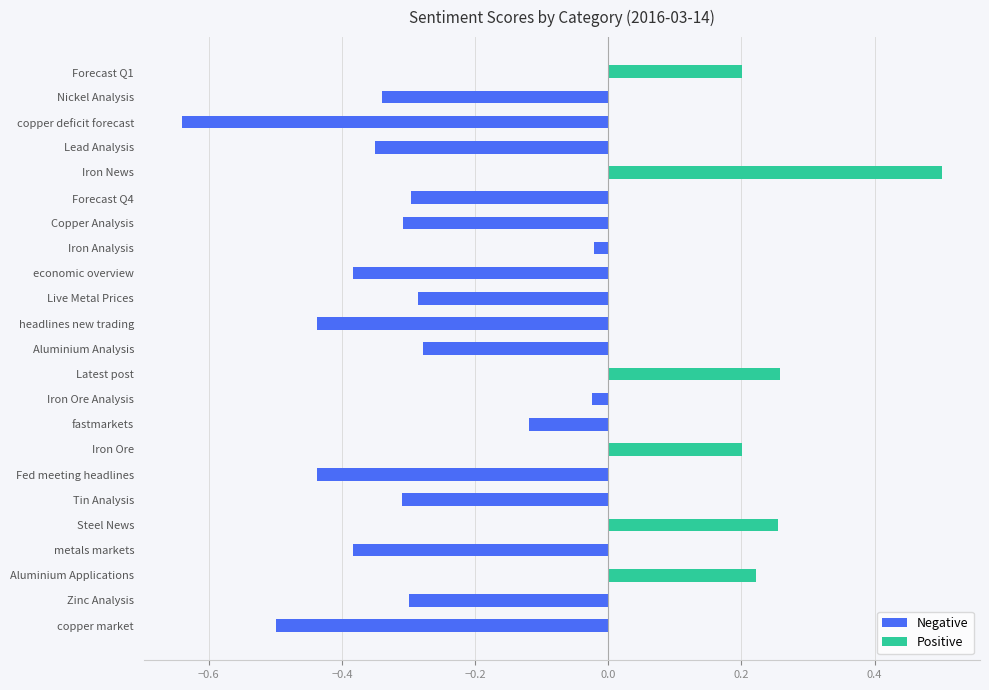

Reading left to right, extract all data points from this chart.

-0.5	-0.3	0.2	-0.4	0.3	-0.3	-0.4	0.2	-0.1	-0.0	0.3	-0.3	-0.4	-0.3	-0.4	-0.0	-0.3	-0.3	0.5	-0.3	-0.6	-0.3	0.2